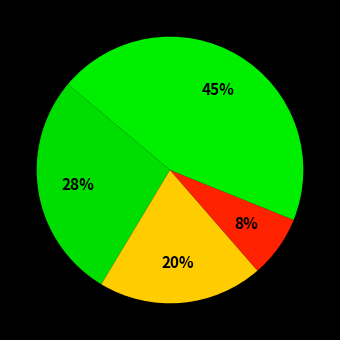

Count the number of slices in the pie.

4